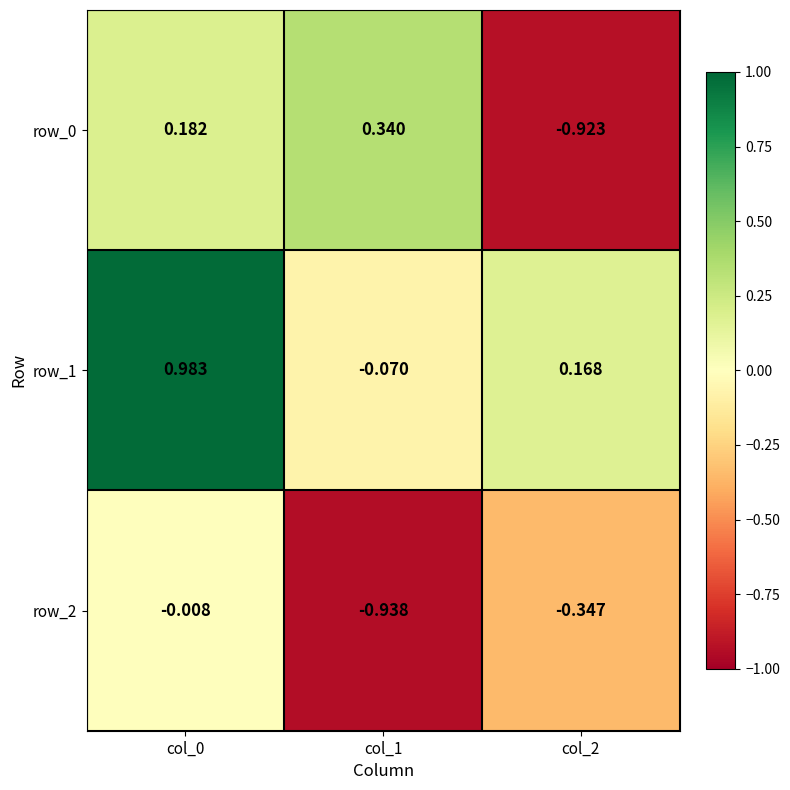

Is the value of row_1 at col_1 greater than the value of row_2 at col_2?

Yes